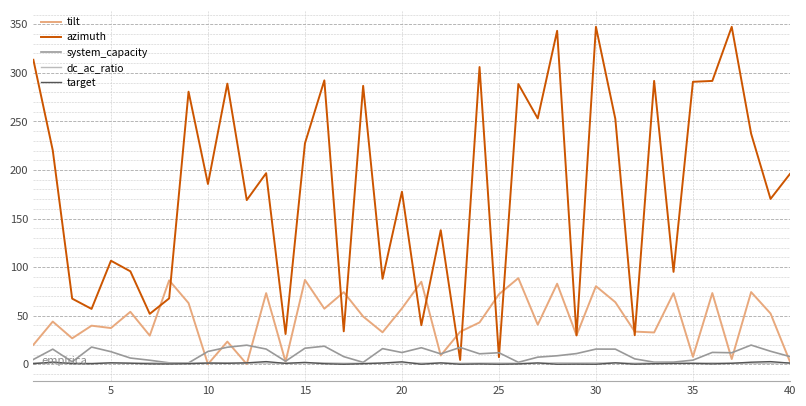

What is the maximum value shown in the chart?

347.5